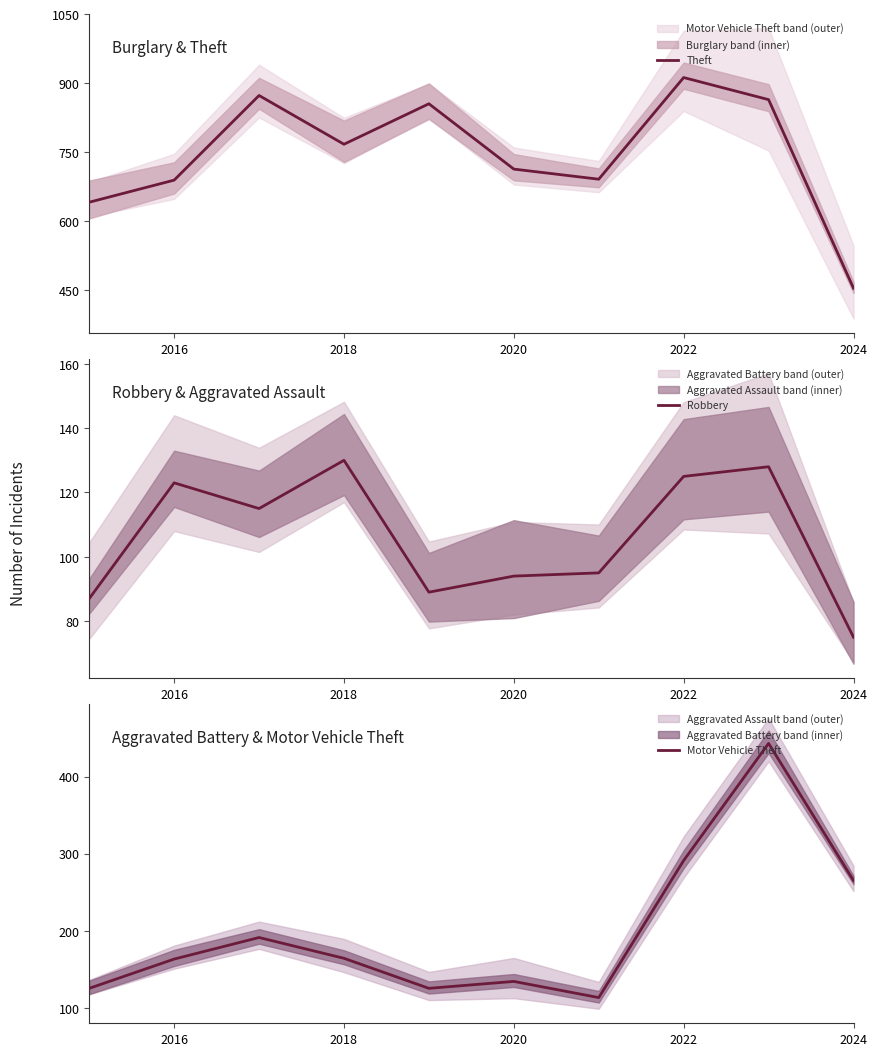

What is the difference between the maximum and minimum values in the Theft series?

458